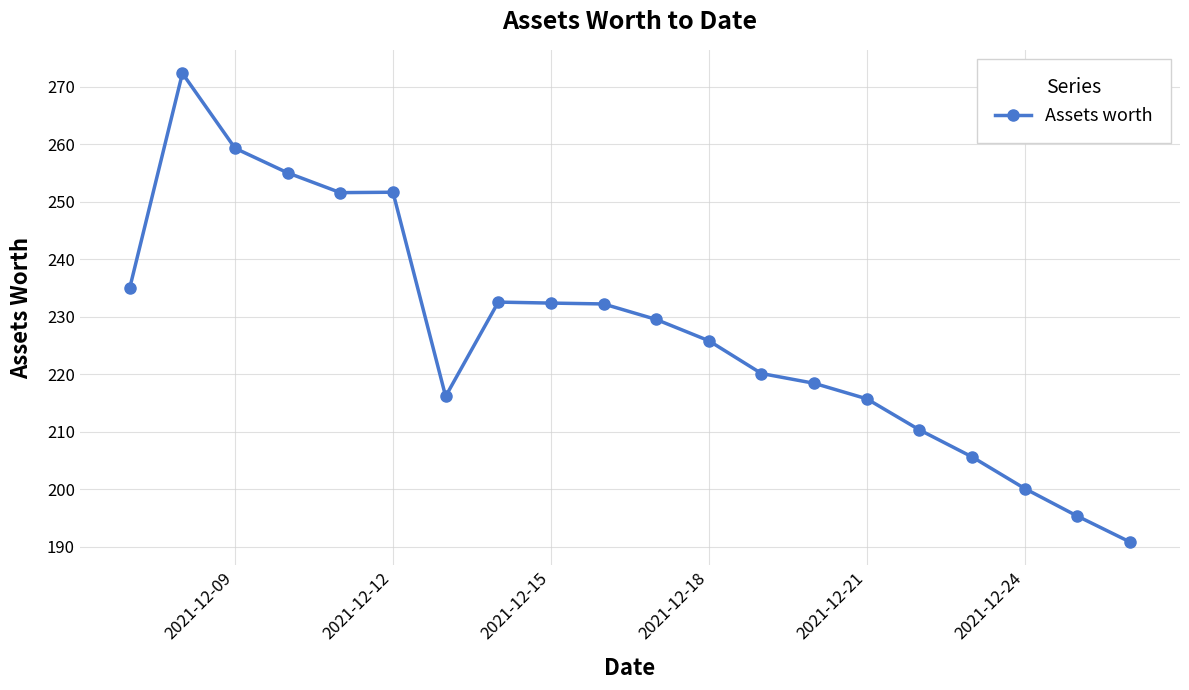

True or false: there are more than 0 points higher than both neighbors.

True